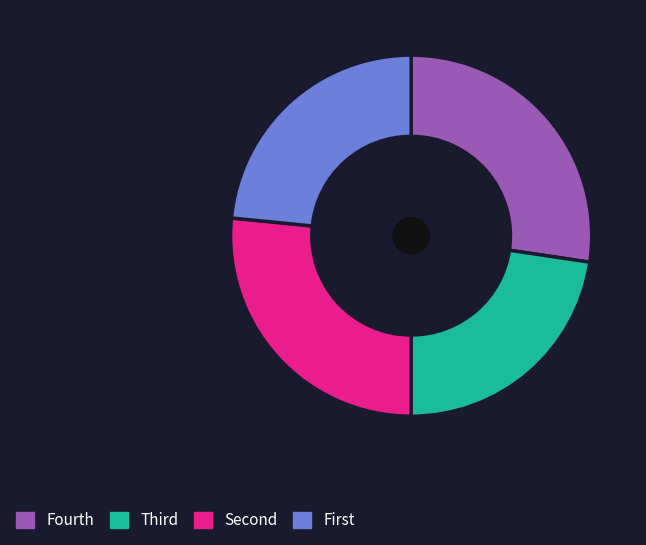

Is there a majority slice in this chart?

No